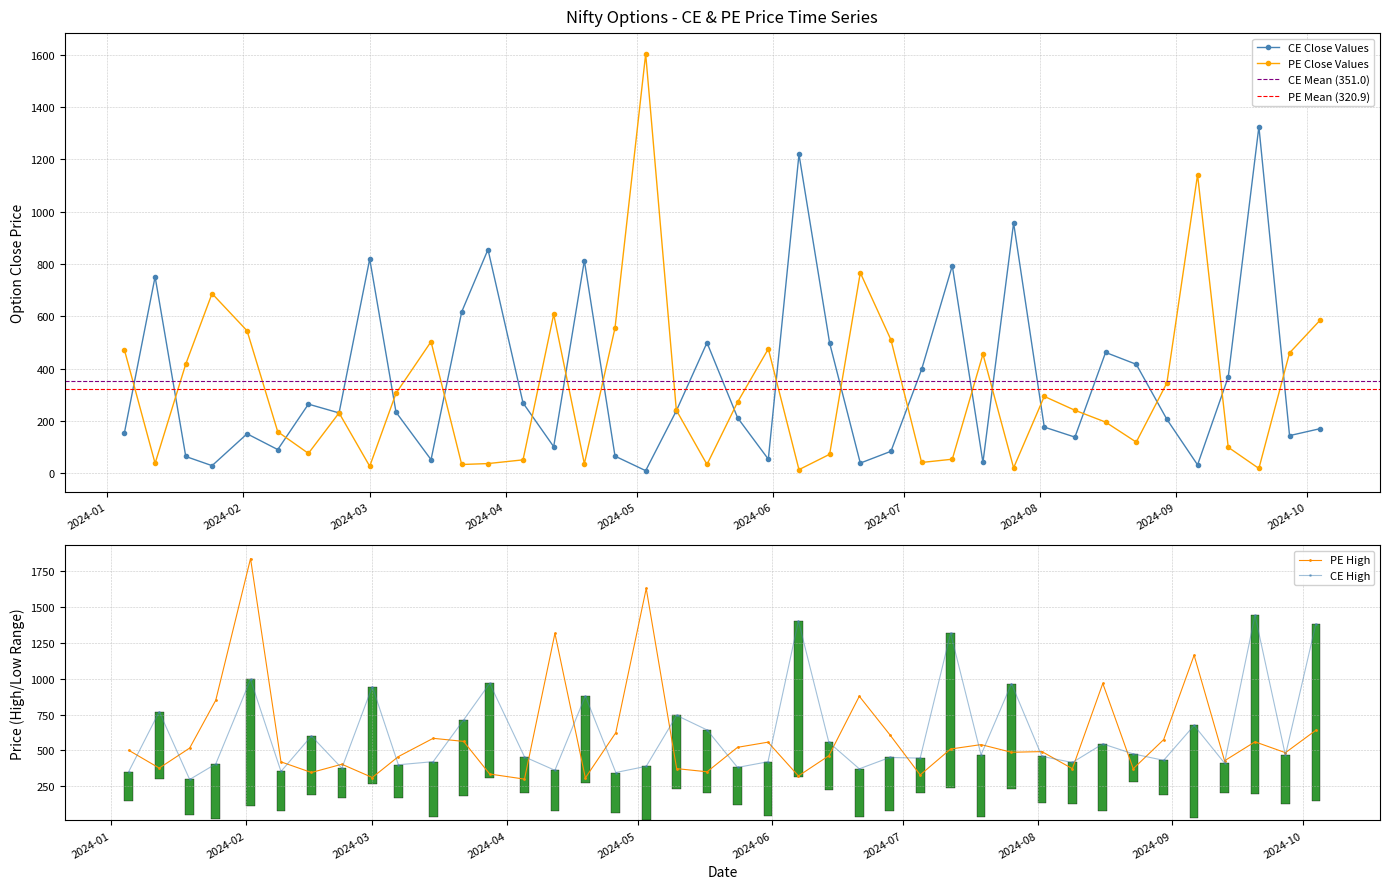

At how many categories does at least one series exceed 183?

40